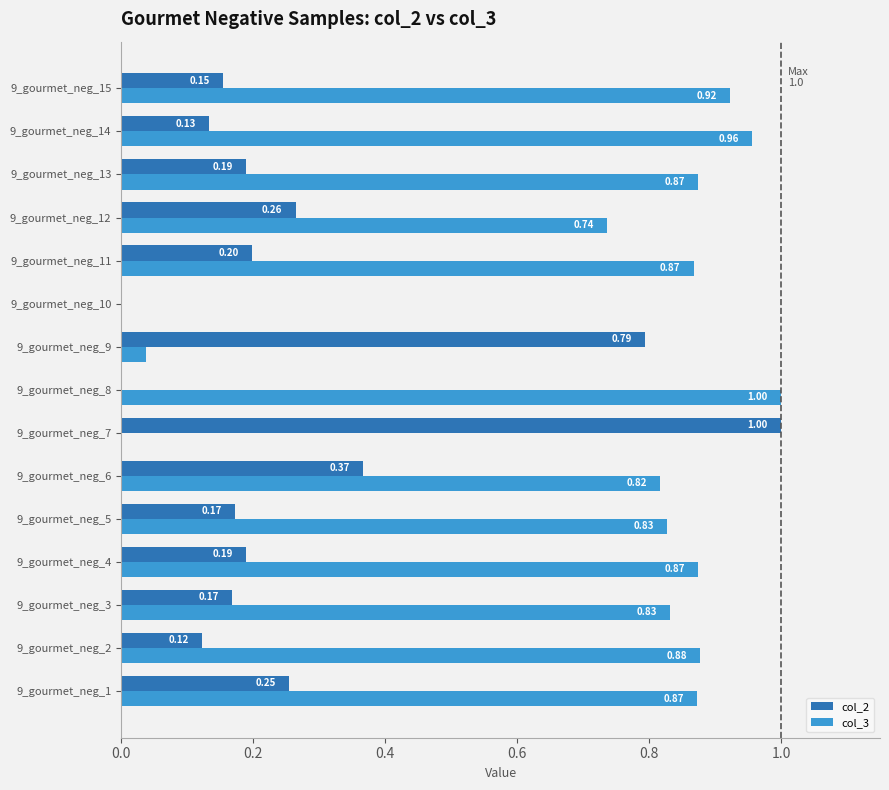

What is the total value across all series at 9_gourmet_neg_3?

1.0